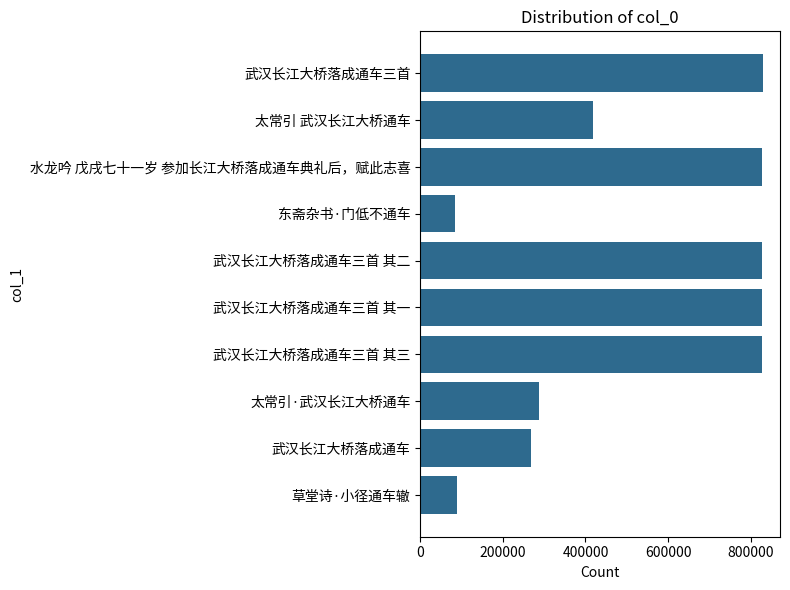

What is the value of the 4th bar from the top?

84542